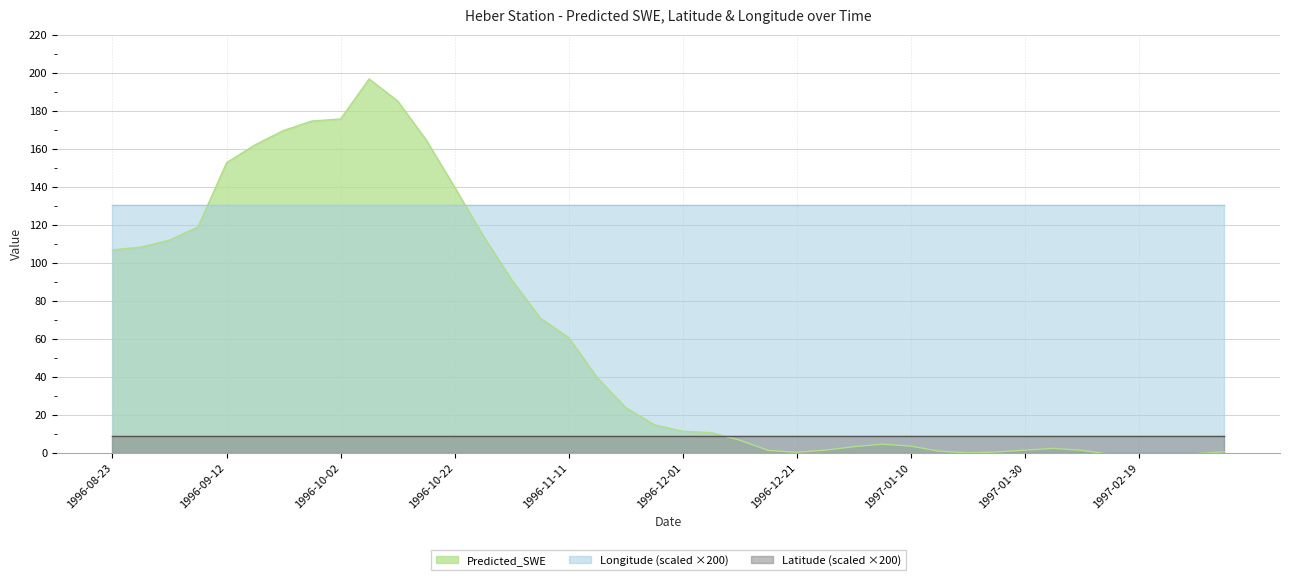

What position from the left is 1996-12-11?

23